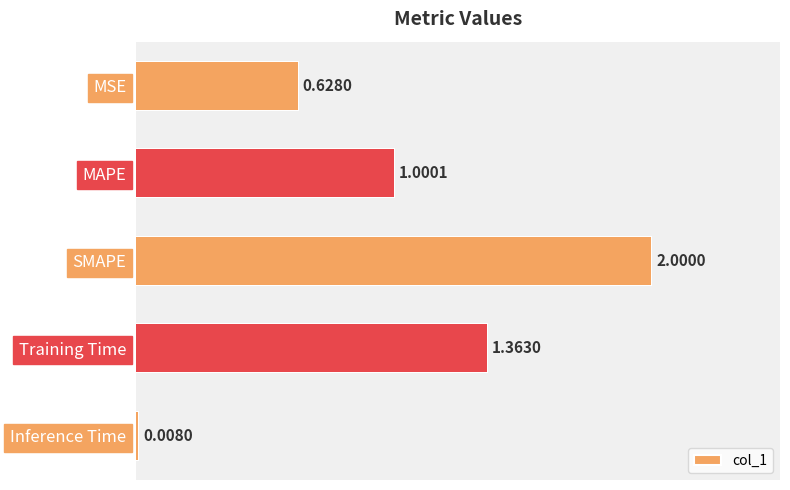

The chart shows a value of 1.0 at MAPE. True or false?

True